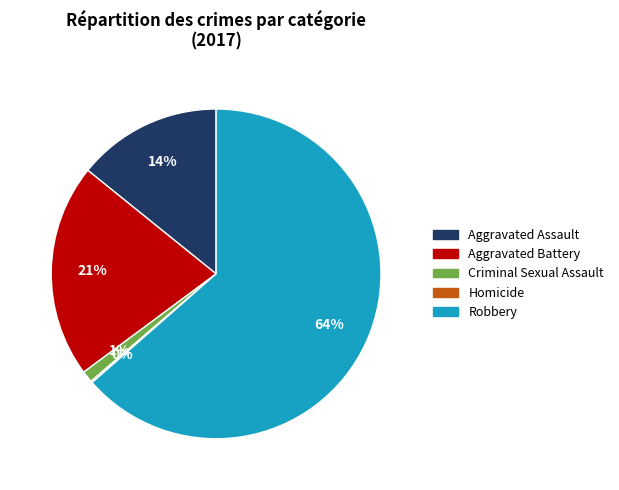

What is the largest slice in the pie chart?

Robbery